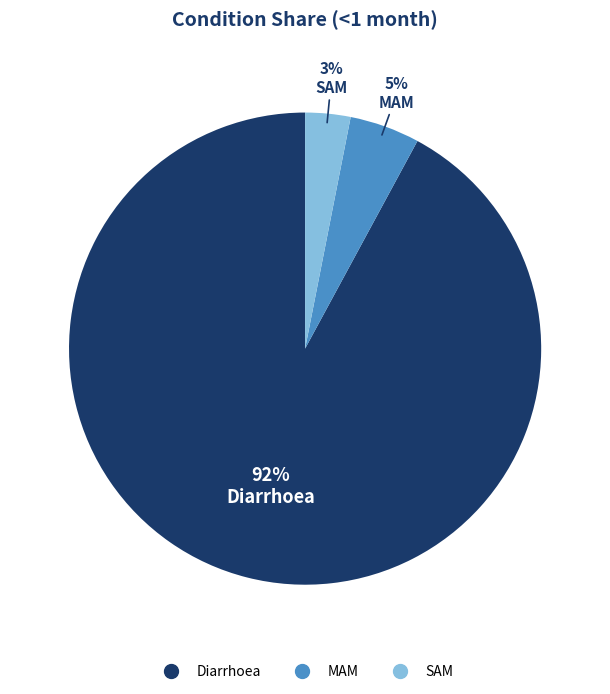

Is it true that SAM is 3% of the pie?

True